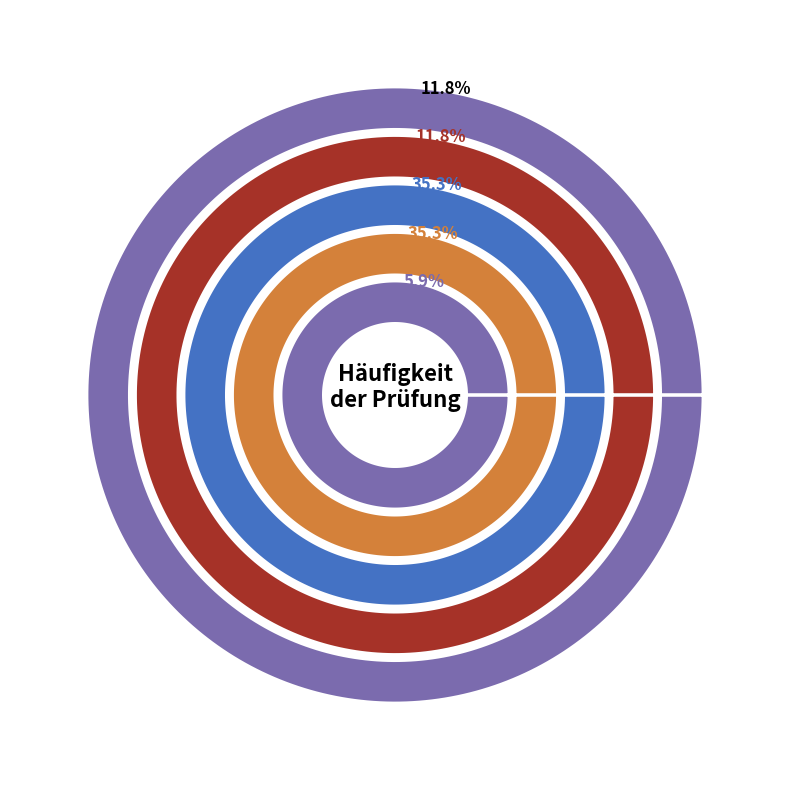

What is the smallest slice in the pie chart?

> 1 Jahr